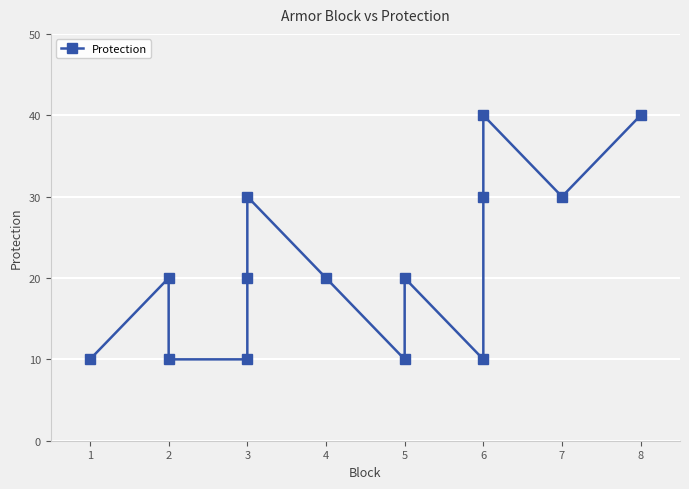

Rank the categories by value from lowest to highest.

1, 2, 3, 5, 6, 2, 3, 4, 5, 3, 6, 7, 6, 8